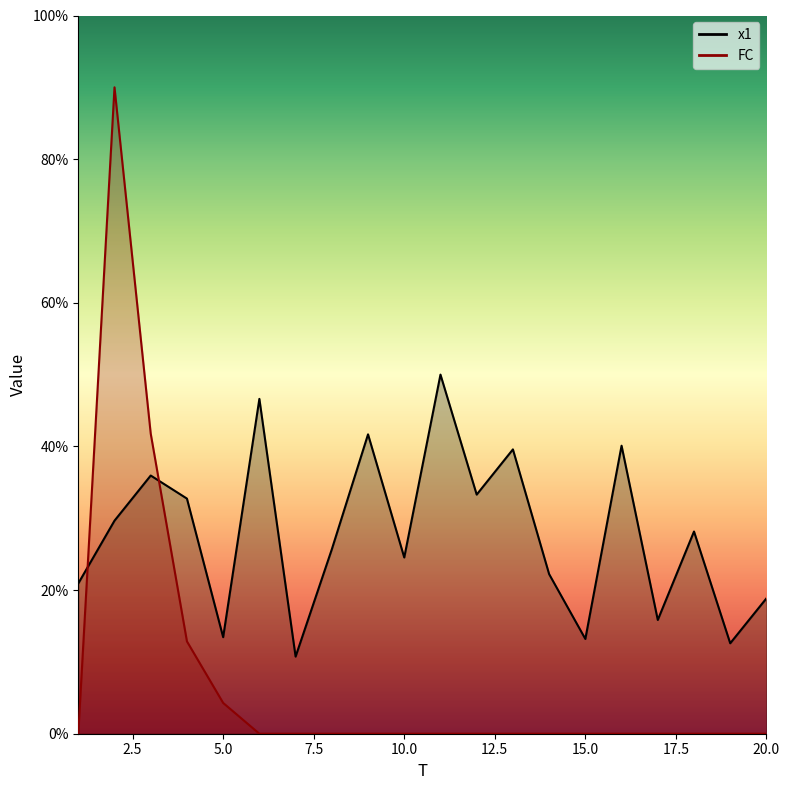

At which label does x1 reach its peak?

11